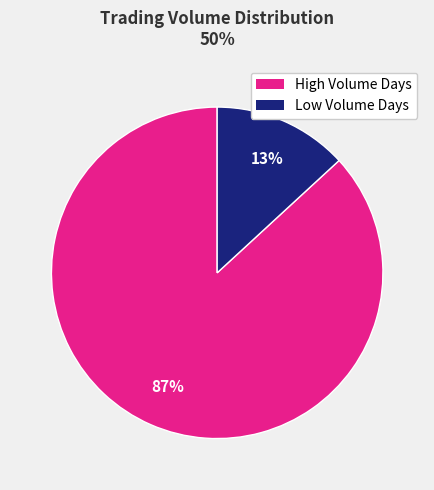

Does any single category account for the majority?

Yes